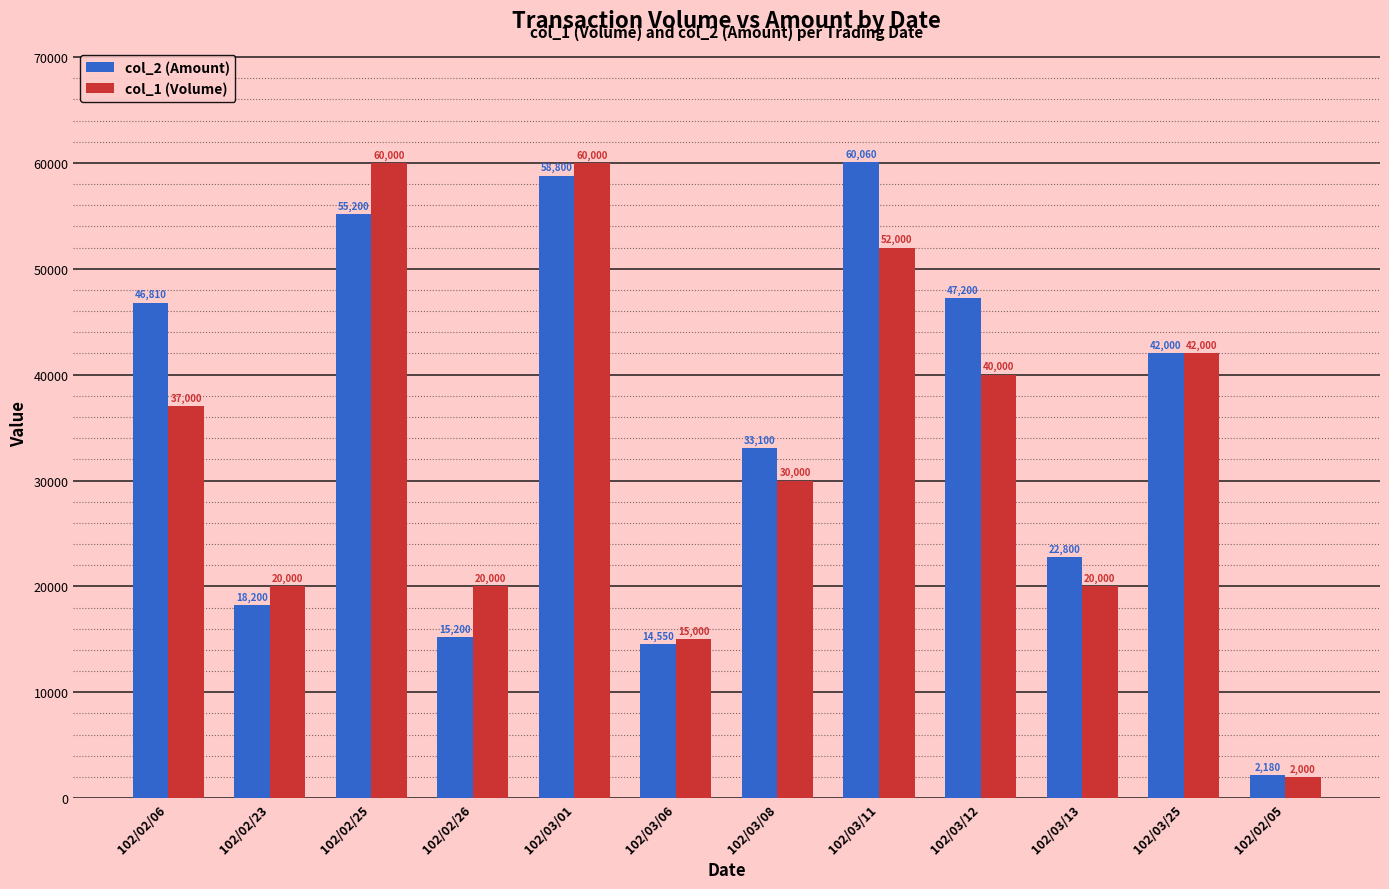

What is the smallest value displayed?

2000